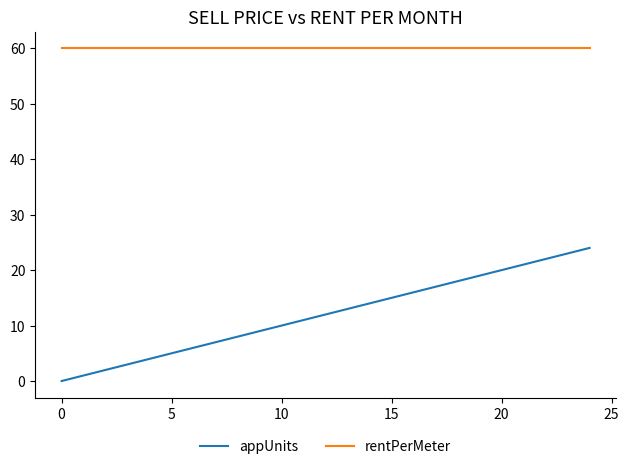

What is the maximum value for appUnits?

24